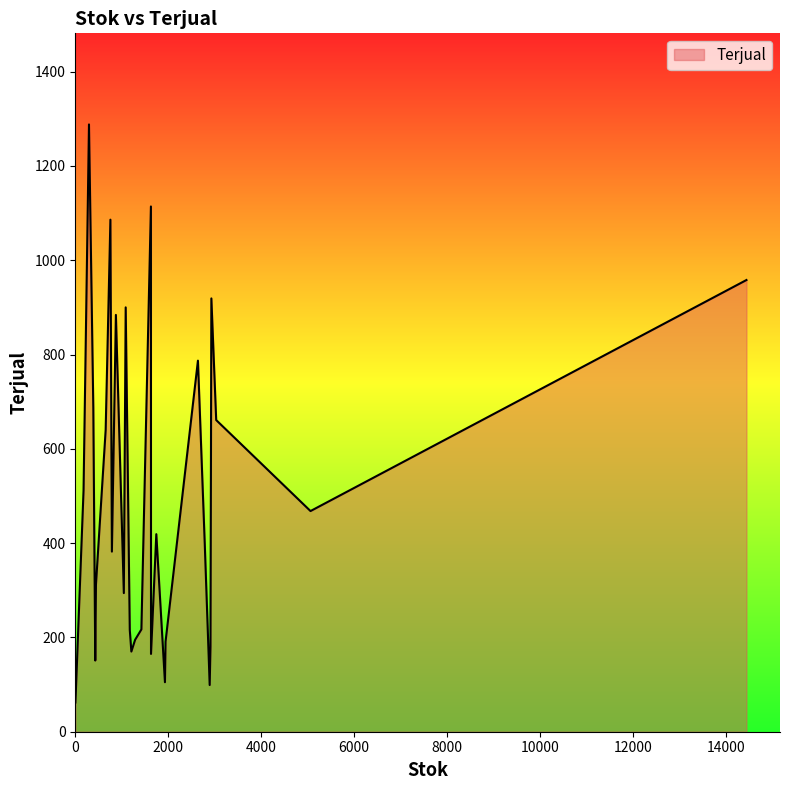

What is the smallest value displayed?

62